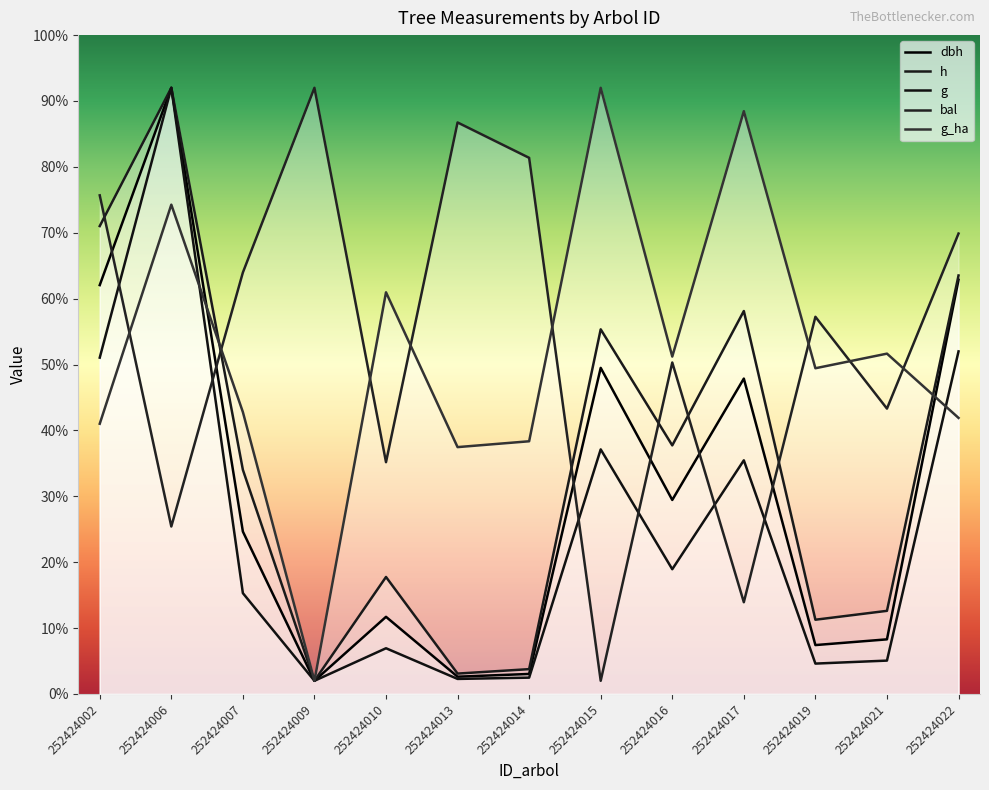

Which series ends up on top after the final intersection of dbh and bal?

bal